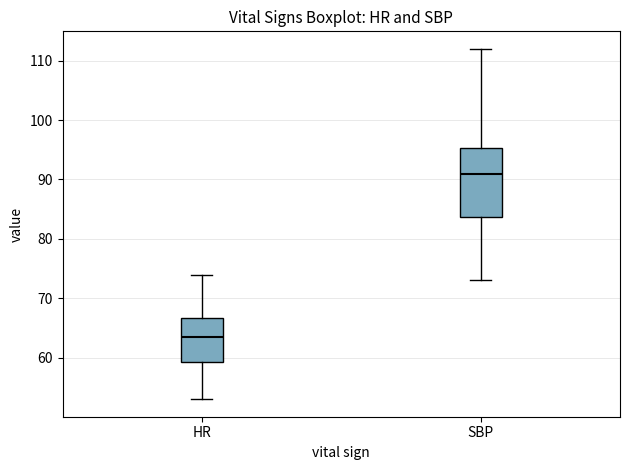

Where does the median line of the box for HR sit on the y-axis? The values are not printed on the chart, so give them approximately, as read against the axis.

64